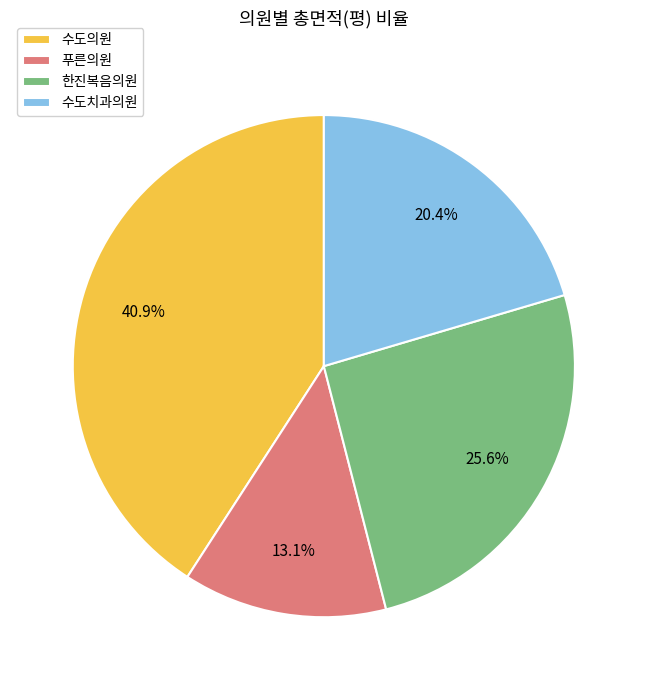

What percentage do 한진복음의원 and 푸른의원 together represent?

38.7%